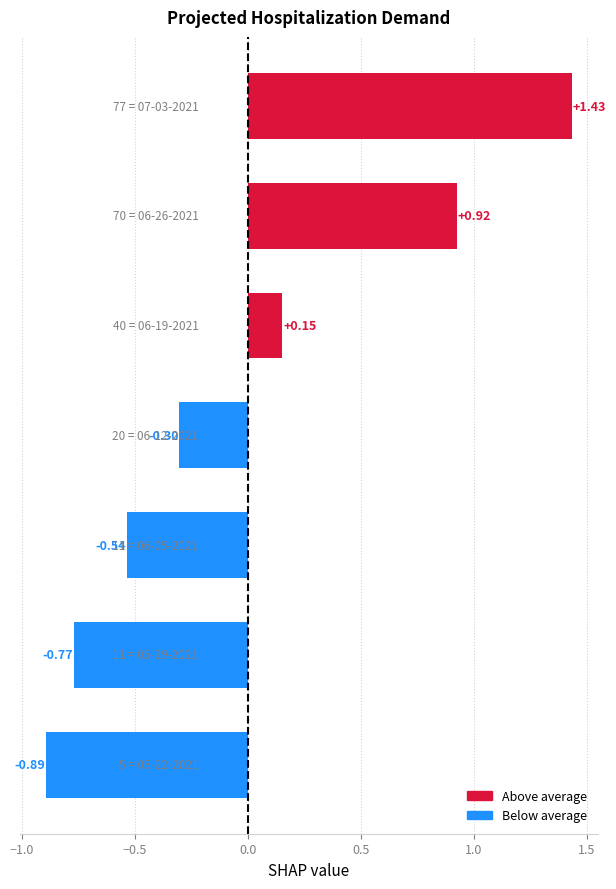

How many positive values are there?

3